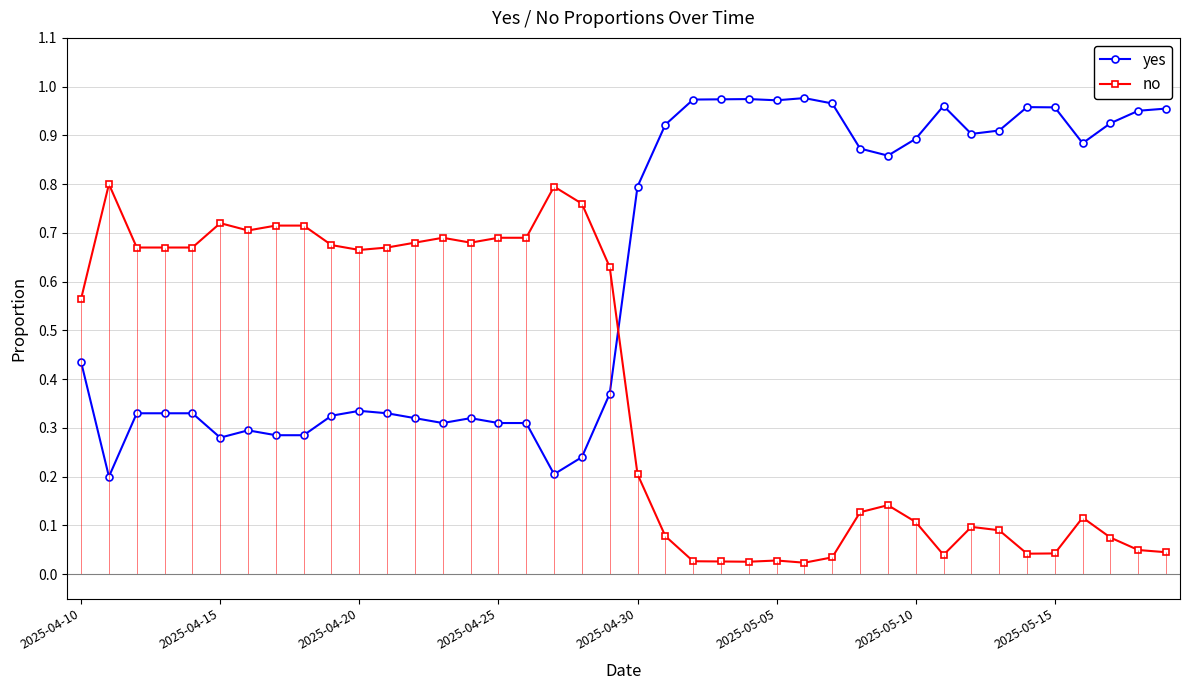

Which series has the largest total across all categories?

yes